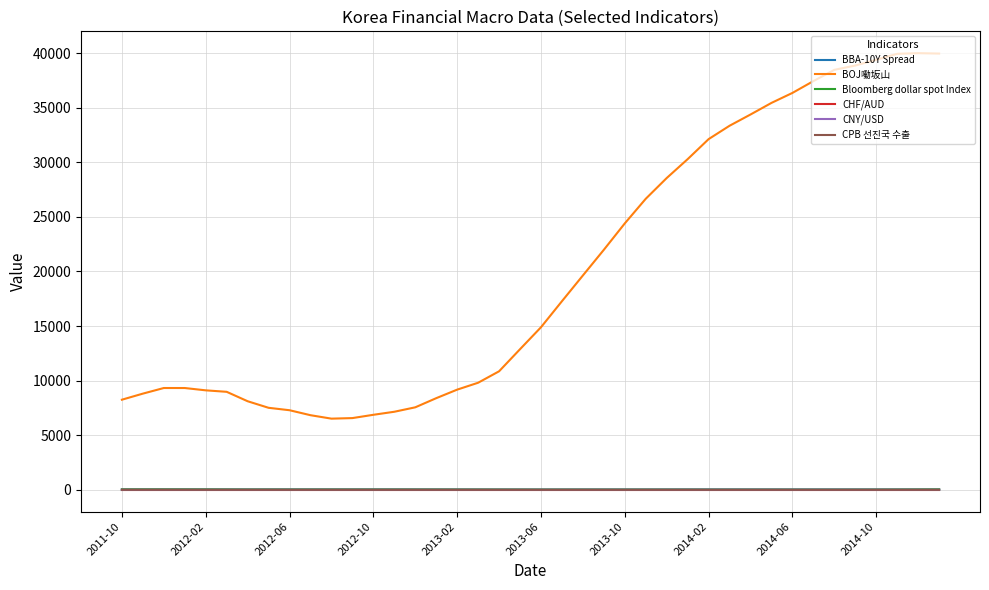

True or false: CHF/AUD and BOJ㗢坂山 cross at least once.

False